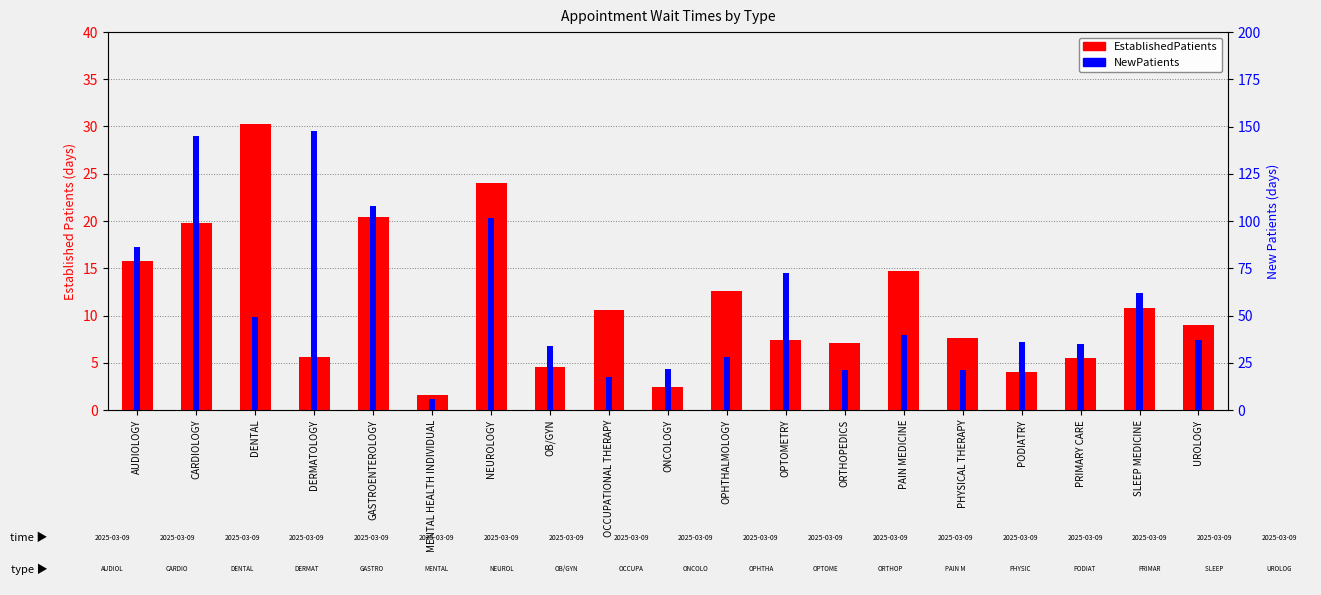

List the series in order of their overall mean, lowest first.

EstablishedPatients, NewPatients